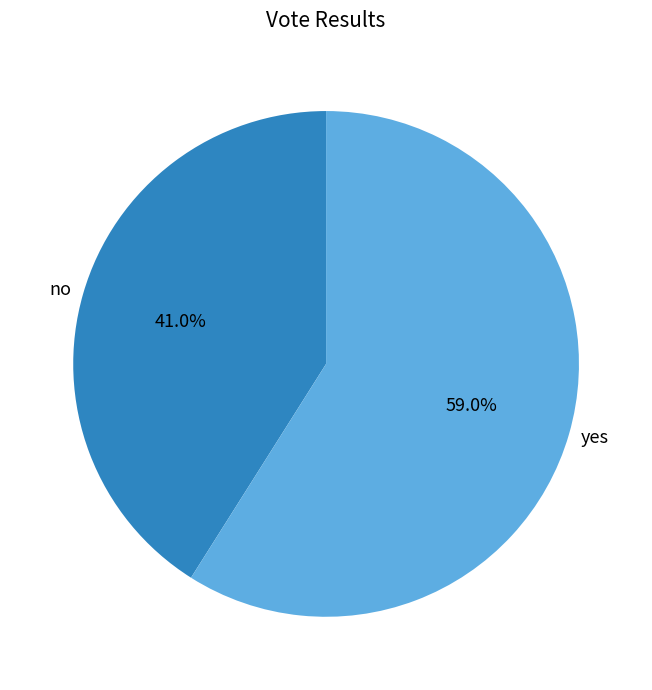

To the nearest percent, what percentage of the pie is yes?

59%